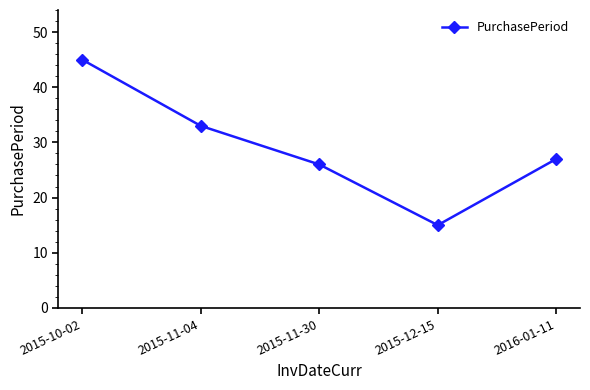

Does the chart have visible grid lines?

No